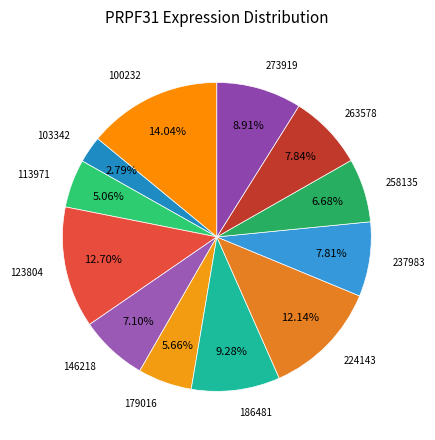

How many segments does this pie chart have?

12